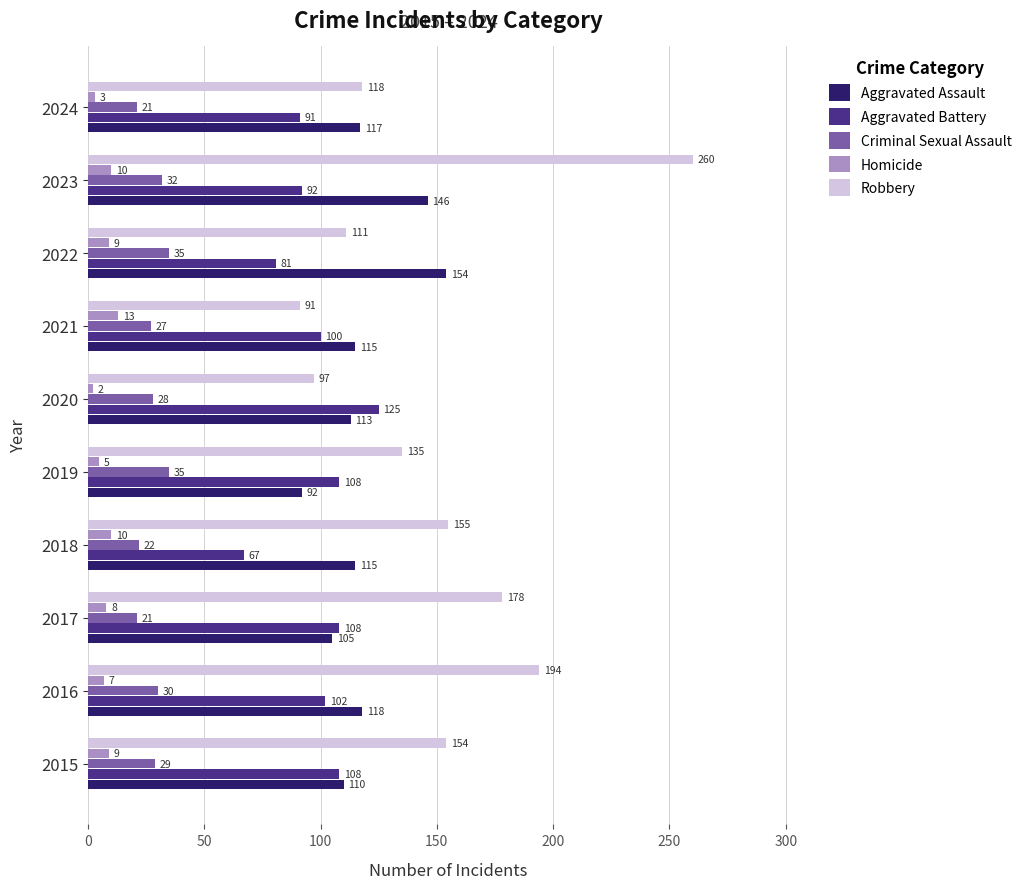

At which category is the sum across all series the highest?

2023